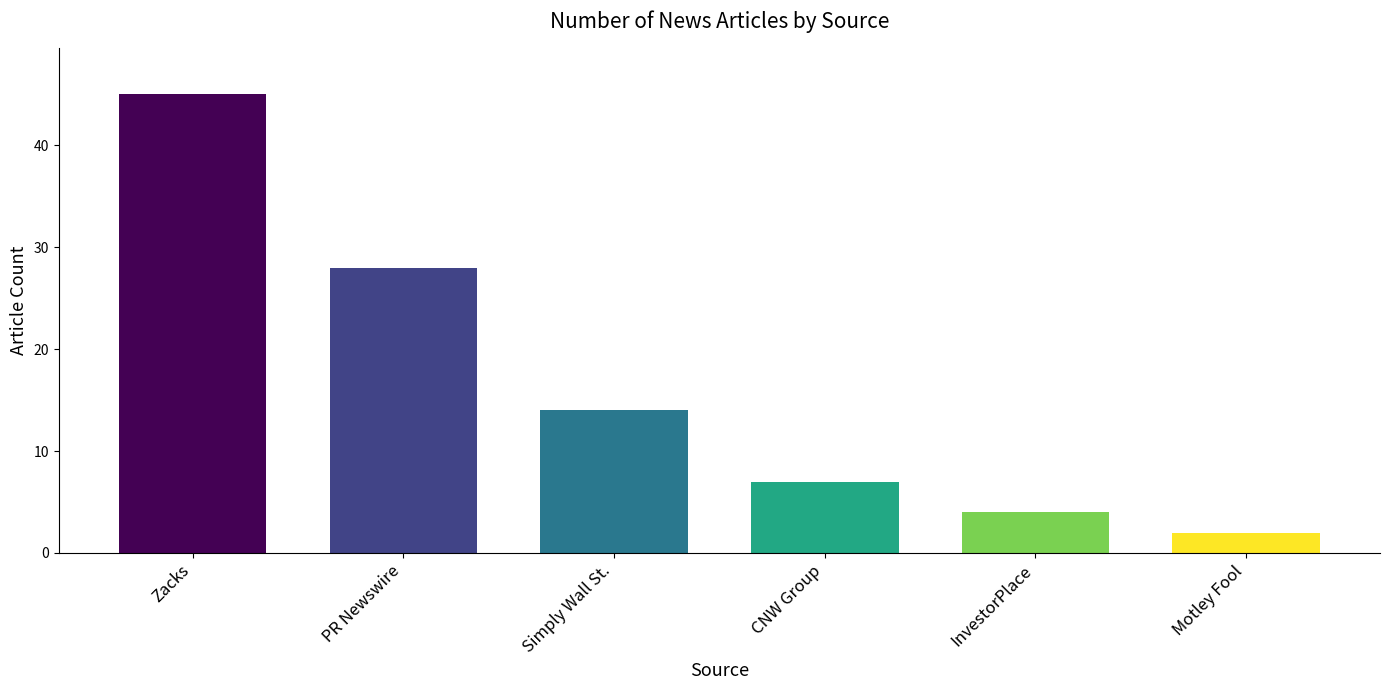

Count the number of data series in this chart.

1